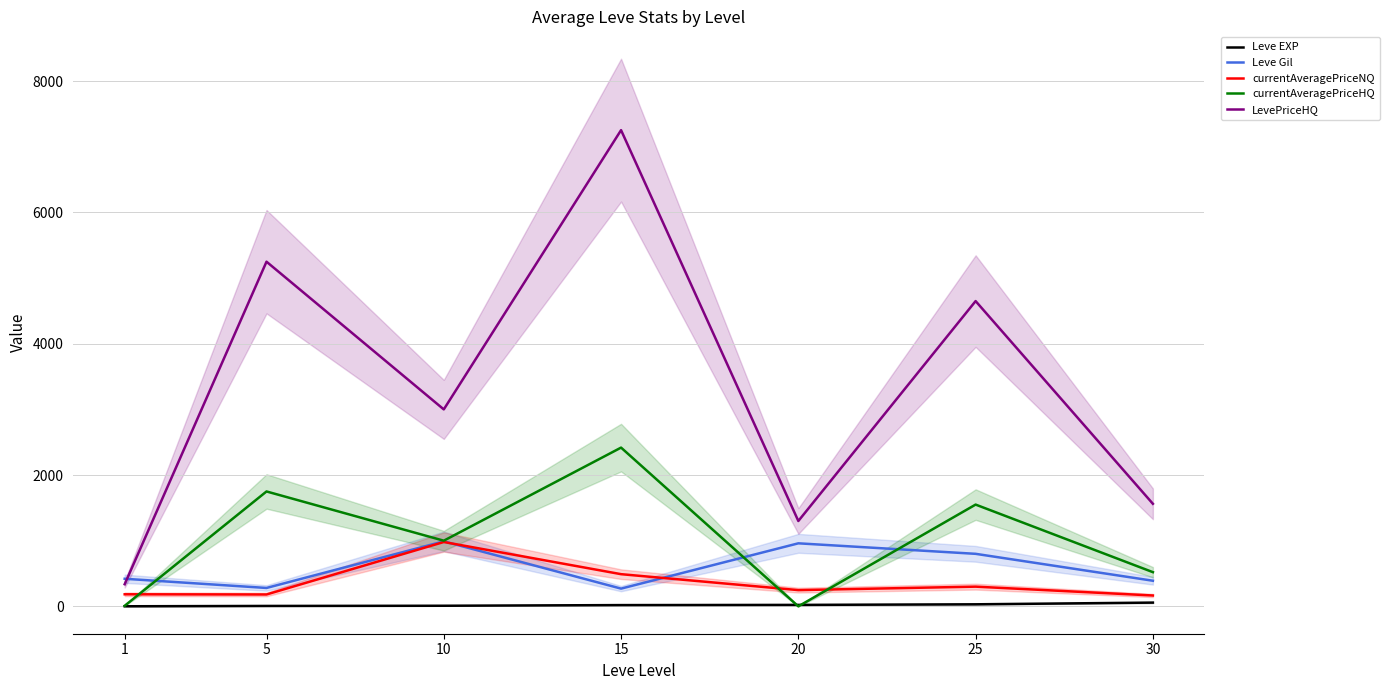

What is the total value across all series at 20?

2529.2